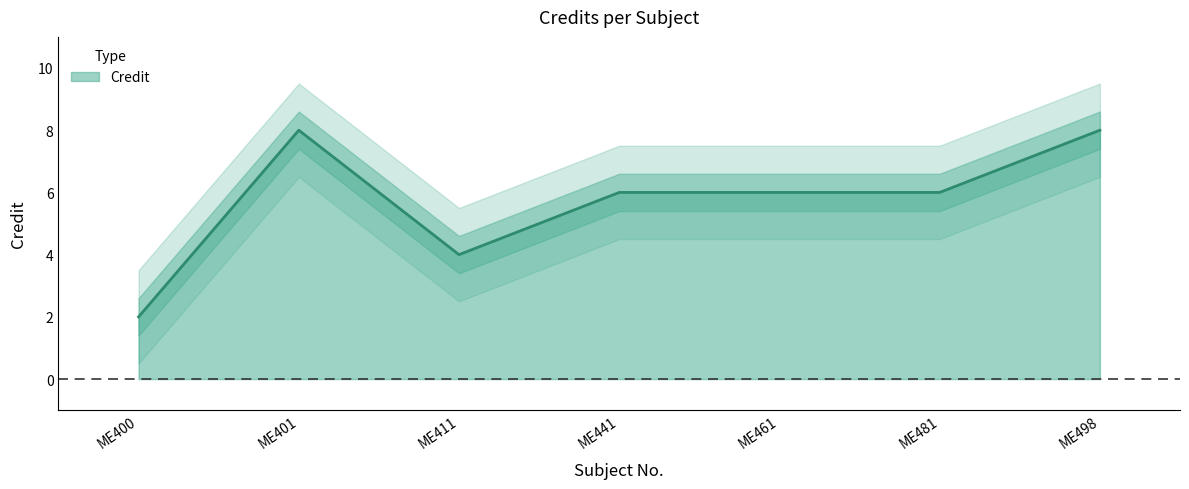

Where is the first local minimum?

ME411